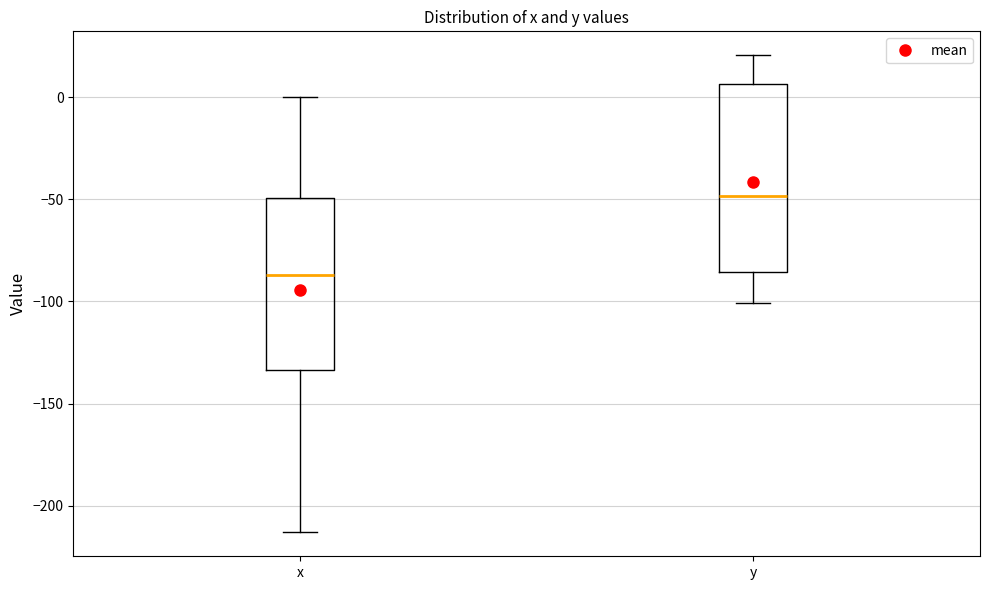

Reading left to right, transcribe this box plot: for each box, give where its median line is, the range the box spans, and where its two whiskers end, as read against the y-axis. The values are not printed on the chart, so give them approximately, as read against the axis.

x: median -85, box -135 to -50, whiskers -215 to 0
y: median -50, box -85 to 5, whiskers -100 to 20